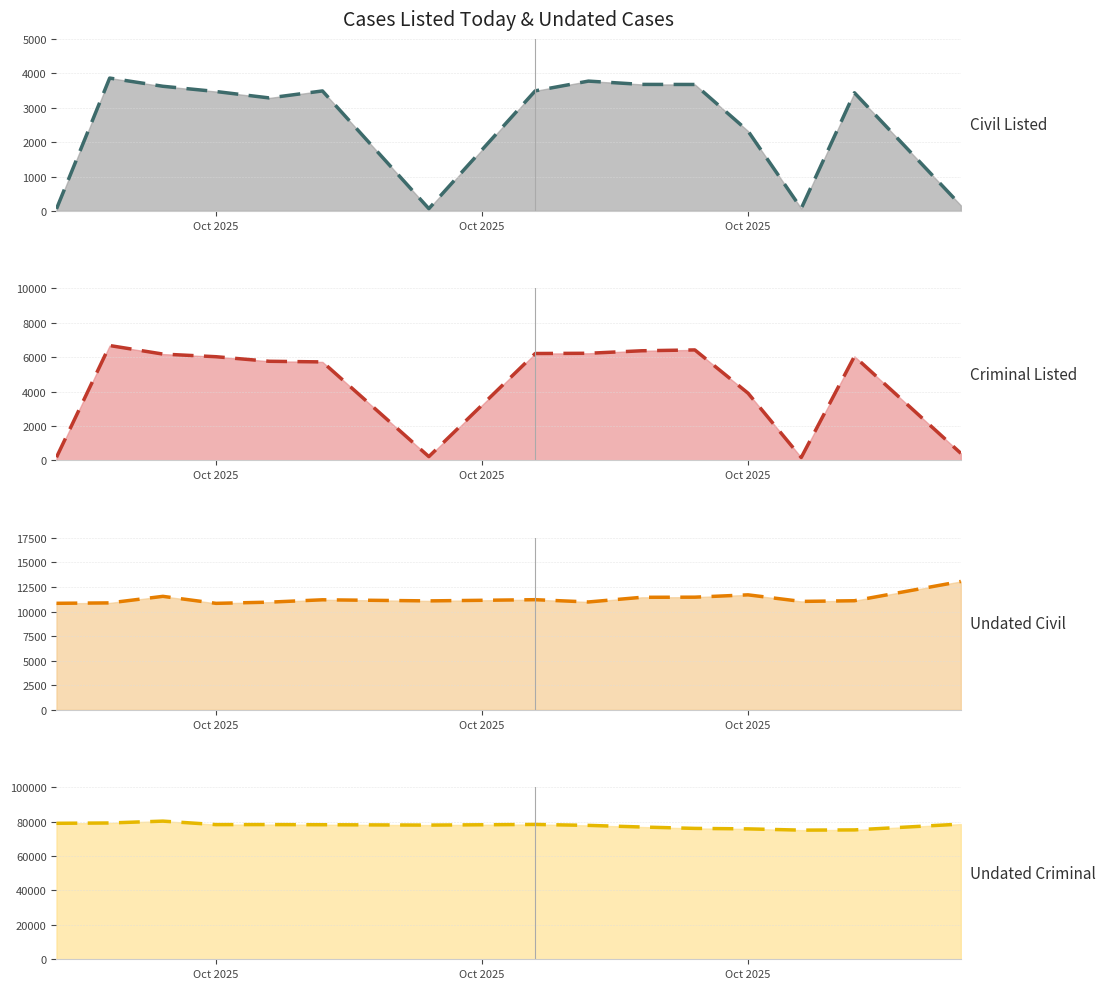

Which series has the largest total across all categories?

Undated - Criminal trend